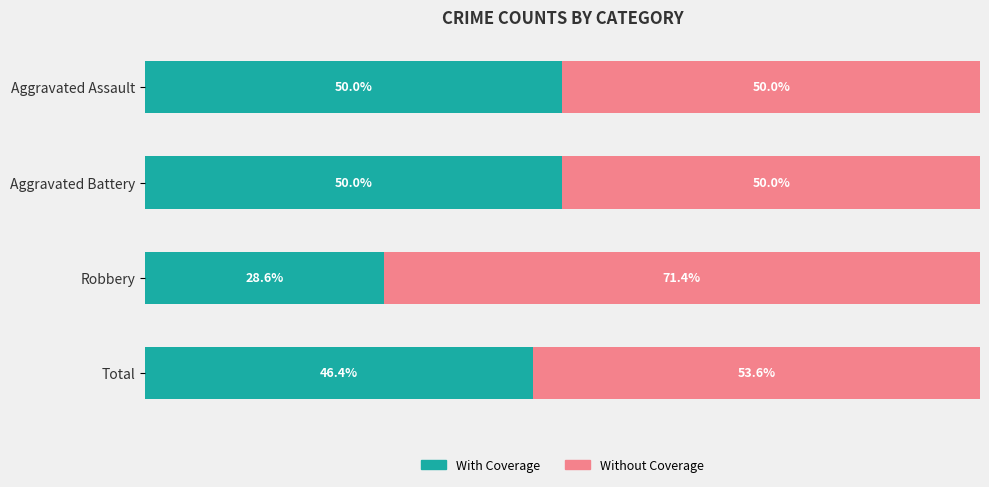

Where is With Coverage nearest to the value 39?

Total